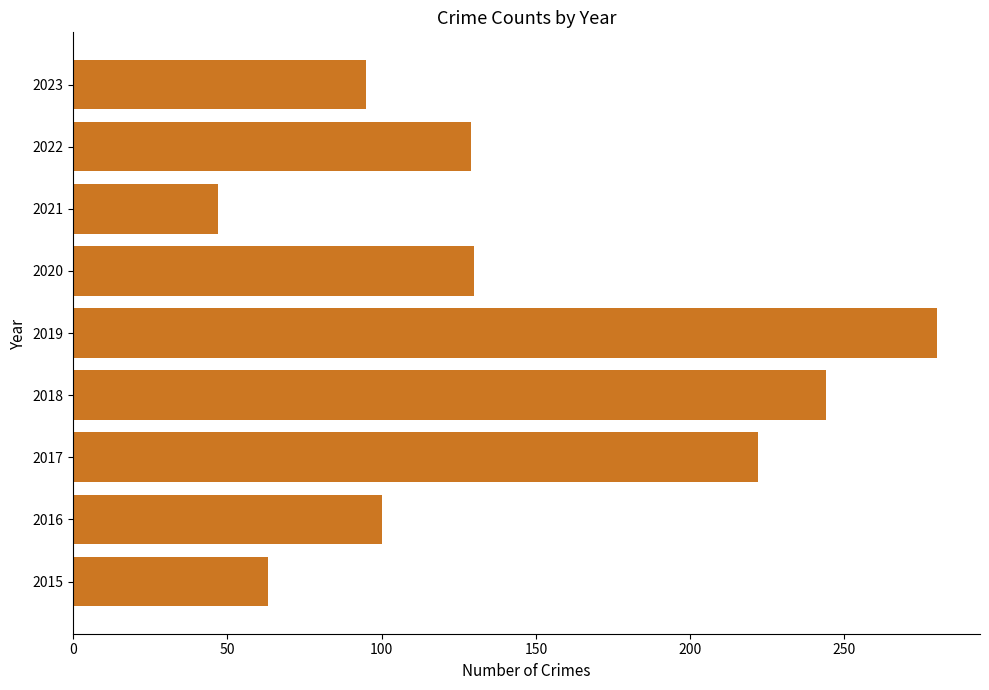

What is the greatest value displayed?

280